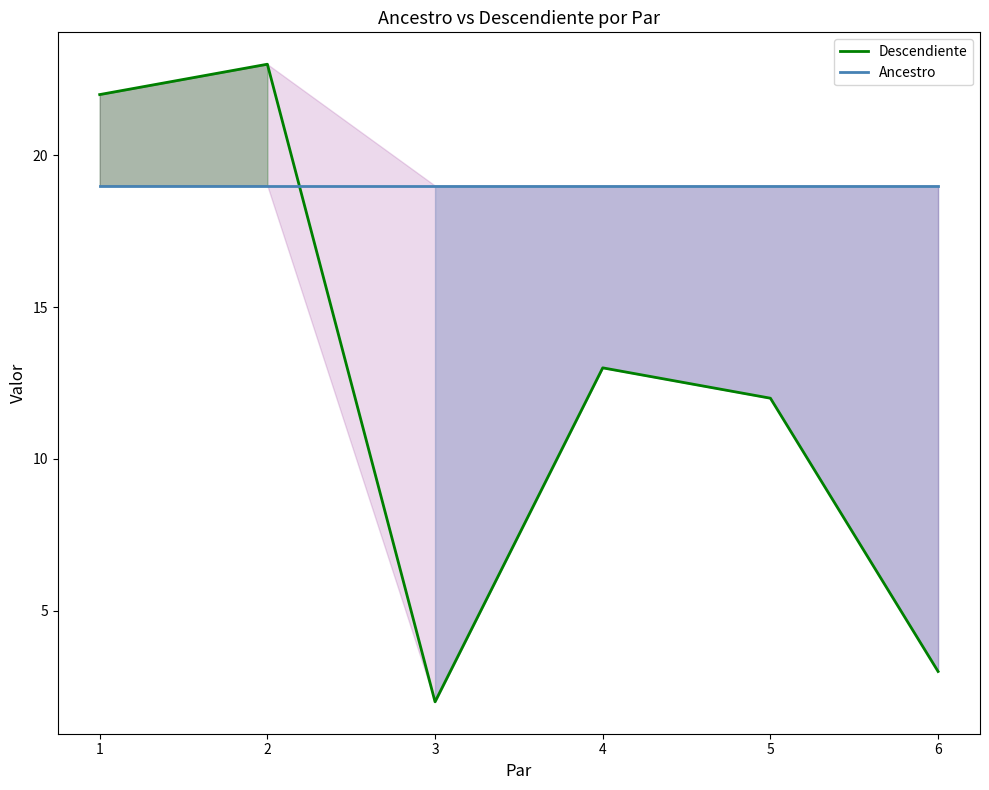

Where is Descendiente nearest to the value 12?

5